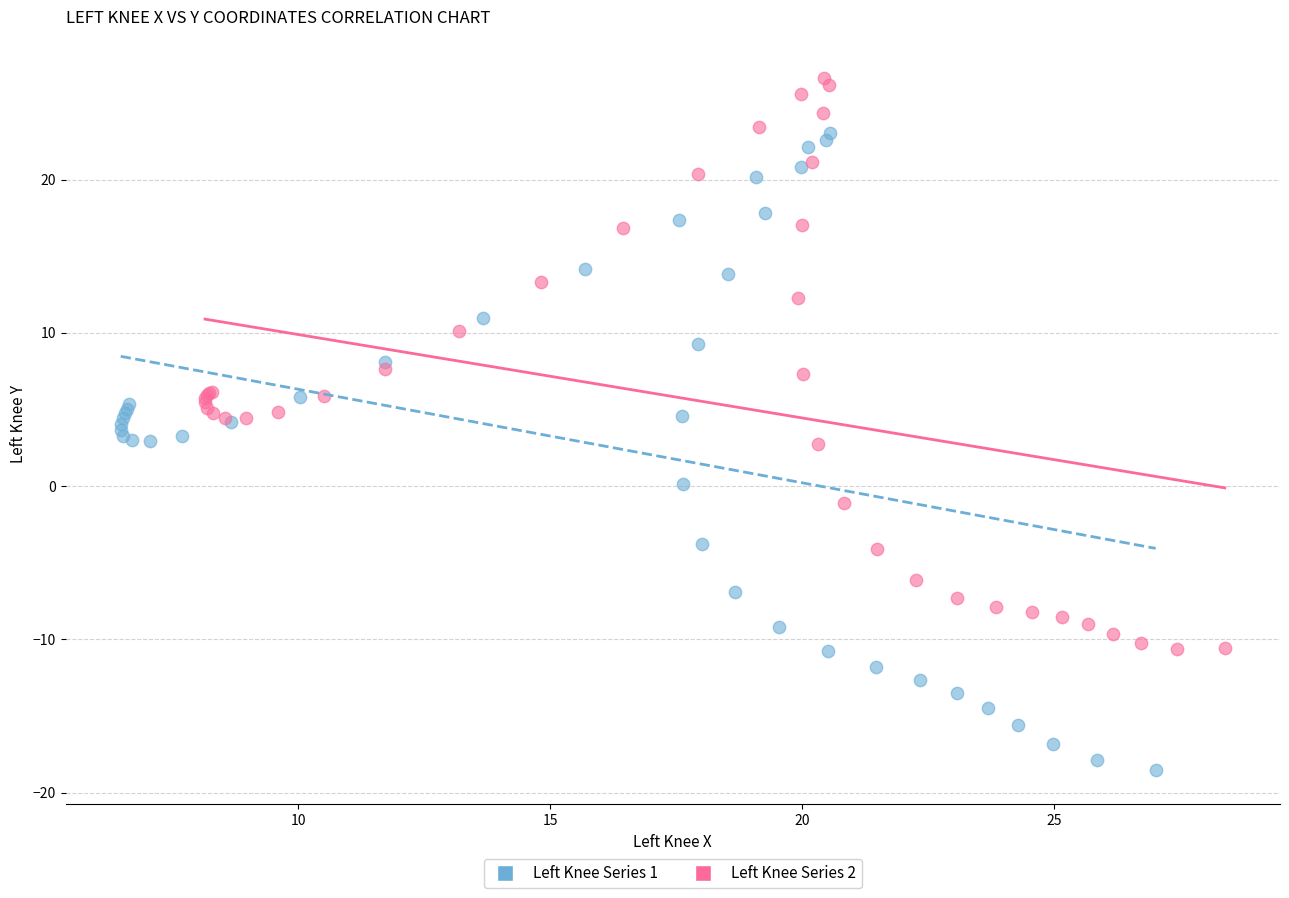

Which series reaches the maximum Y coordinate?

Left Knee Series 2